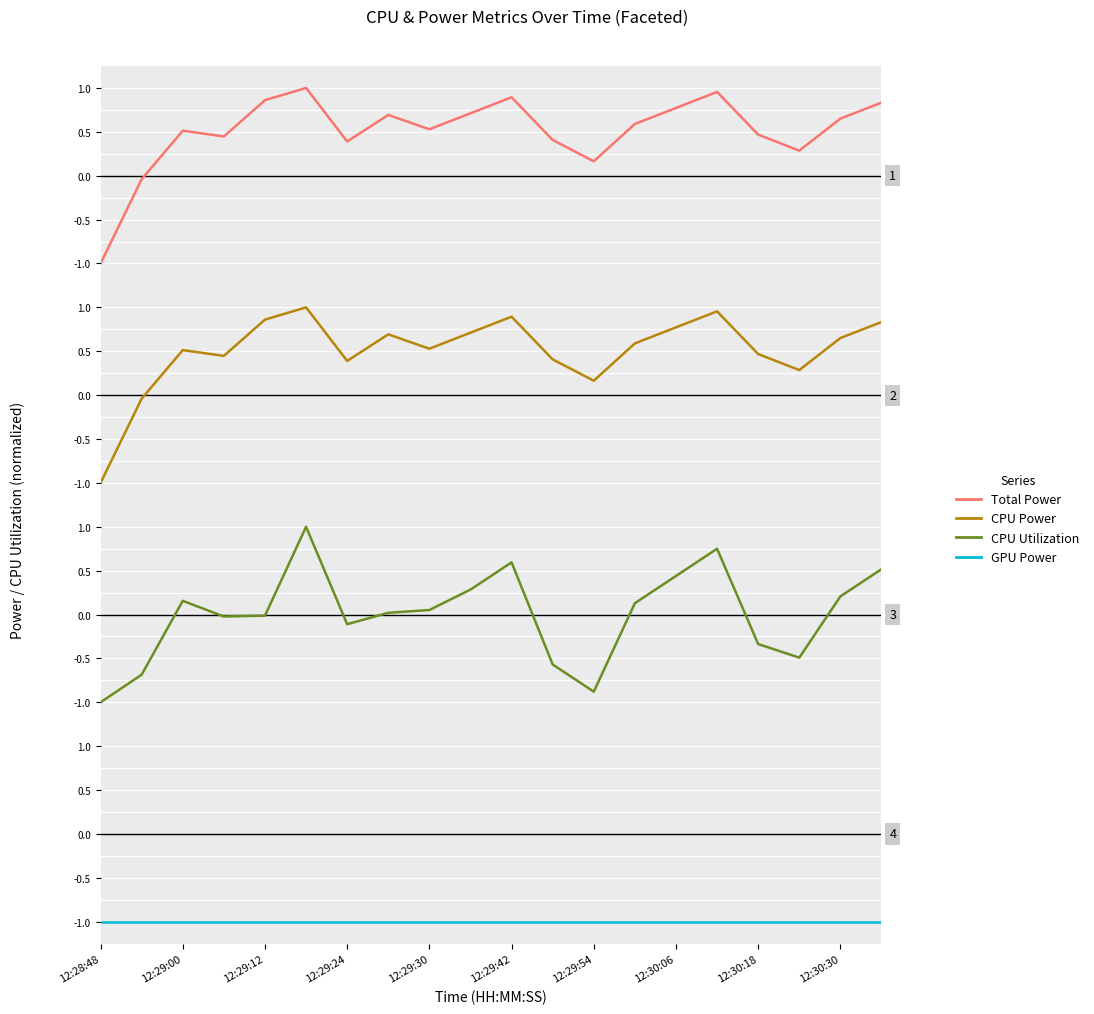

Reading left to right, extract all data points from this chart.

Total Power: -1.0	-0.0	0.5	0.4	0.9	1.0	0.4	0.7	0.5	0.7	0.9	0.4	0.2	0.6	0.8	1.0	0.5	0.3	0.7	0.8
CPU Power: -1.0	-0.0	0.5	0.4	0.9	1.0	0.4	0.7	0.5	0.7	0.9	0.4	0.2	0.6	0.8	1.0	0.5	0.3	0.7	0.8
CPU Utilization: -1.0	-0.7	0.2	-0.0	-0.0	1.0	-0.1	0.0	0.1	0.3	0.6	-0.6	-0.9	0.1	0.4	0.7	-0.3	-0.5	0.2	0.5
GPU Power: -1.0	-1.0	-1.0	-1.0	-1.0	-1.0	-1.0	-1.0	-1.0	-1.0	-1.0	-1.0	-1.0	-1.0	-1.0	-1.0	-1.0	-1.0	-1.0	-1.0